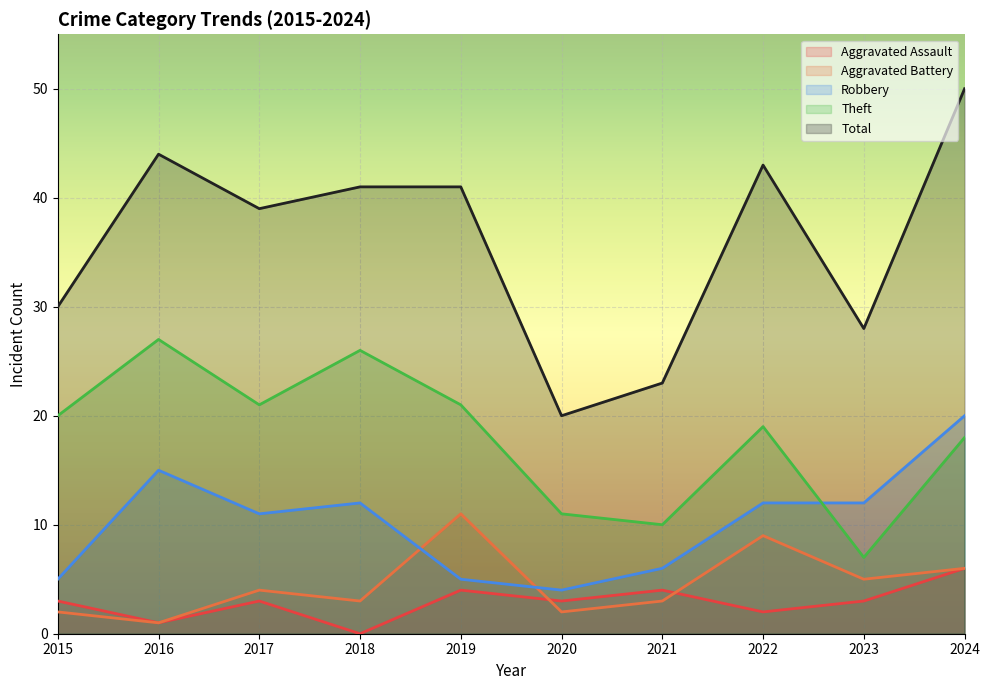

Reading right to left, transcribe all the data shown in this chart.

Aggravated Assault: 2024=6	2023=3	2022=2	2021=4	2020=3	2019=4	2018=0	2017=3	2016=1	2015=3
Aggravated Battery: 2024=6	2023=5	2022=9	2021=3	2020=2	2019=11	2018=3	2017=4	2016=1	2015=2
Robbery: 2024=20	2023=12	2022=12	2021=6	2020=4	2019=5	2018=12	2017=11	2016=15	2015=5
Theft: 2024=18	2023=7	2022=19	2021=10	2020=11	2019=21	2018=26	2017=21	2016=27	2015=20
Total: 2024=50	2023=28	2022=43	2021=23	2020=20	2019=41	2018=41	2017=39	2016=44	2015=30